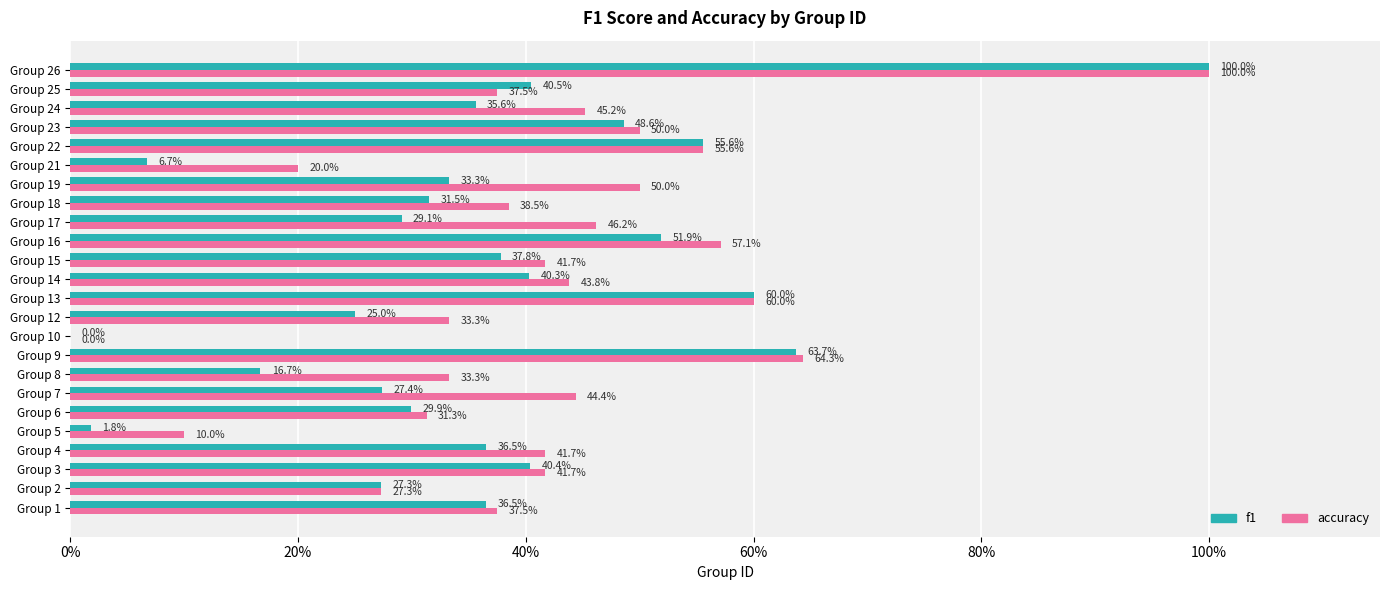

What are all the series names shown in the legend?

f1, accuracy